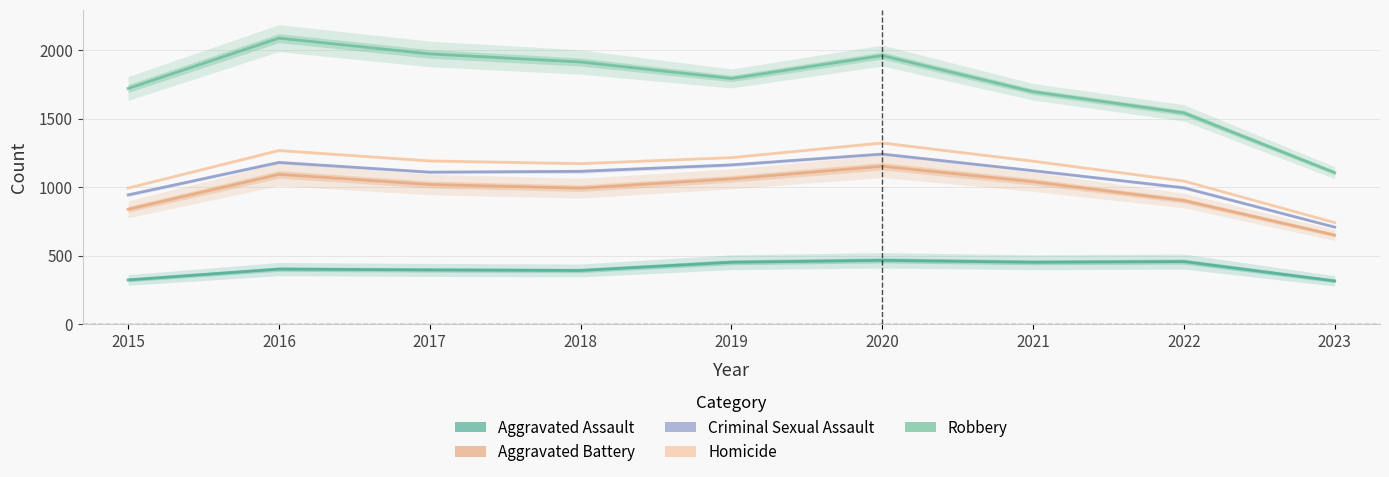

Rank the series at 2017 from highest to lowest value.

Robbery, Homicide, Criminal Sexual Assault, Aggravated Battery, Aggravated Assault